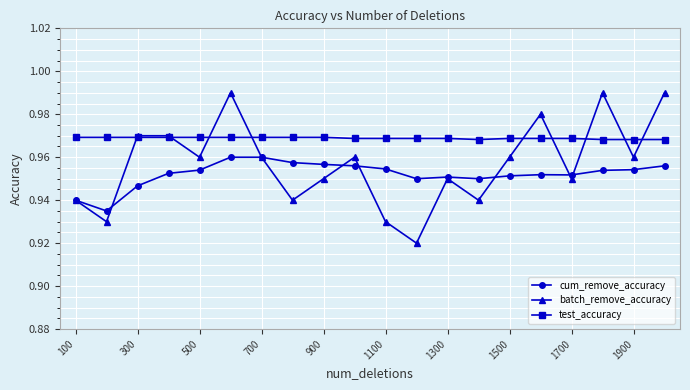

Which series has the largest total across all categories?

test_accuracy